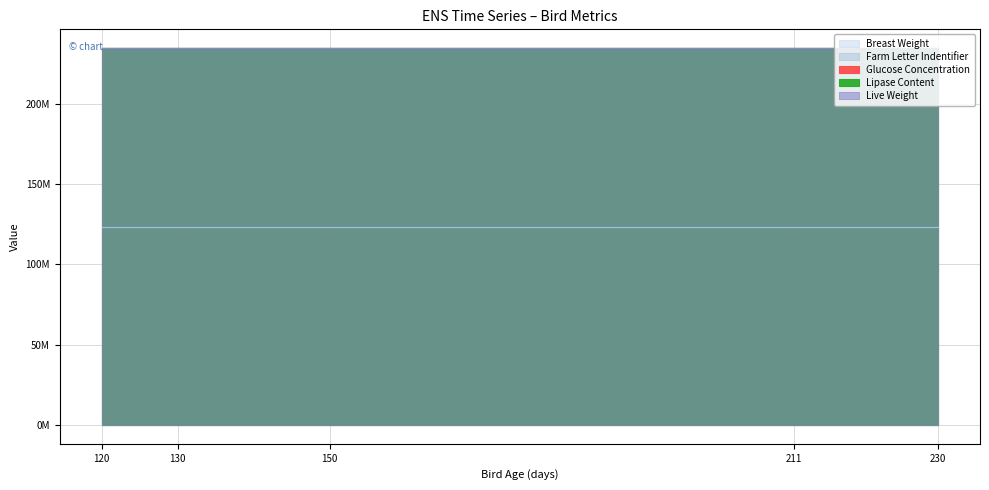

Rank the series by their maximum value, from lowest to highest.

Breast Weight, Farm Letter Indentifier, Glucose Concentration, Lipase Content, Live Weight